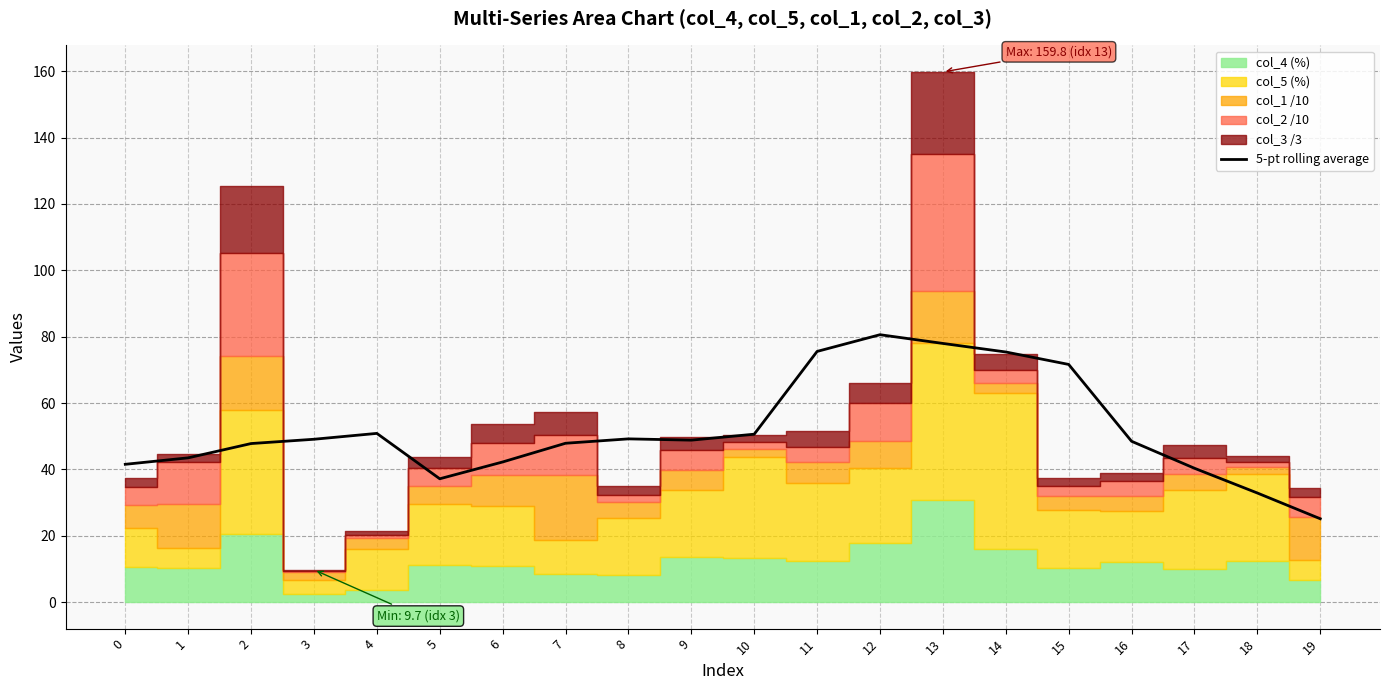

What is the difference between the values at 11 and 4?

24.7